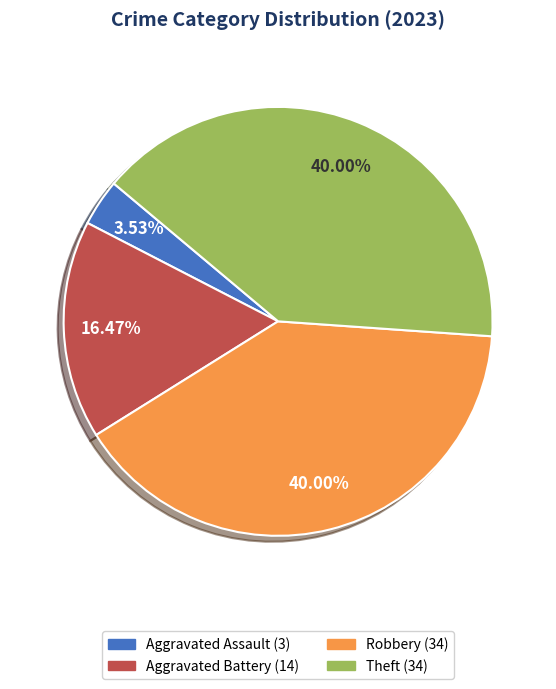

What percentage is the Theft slice, to the nearest percent?

40%